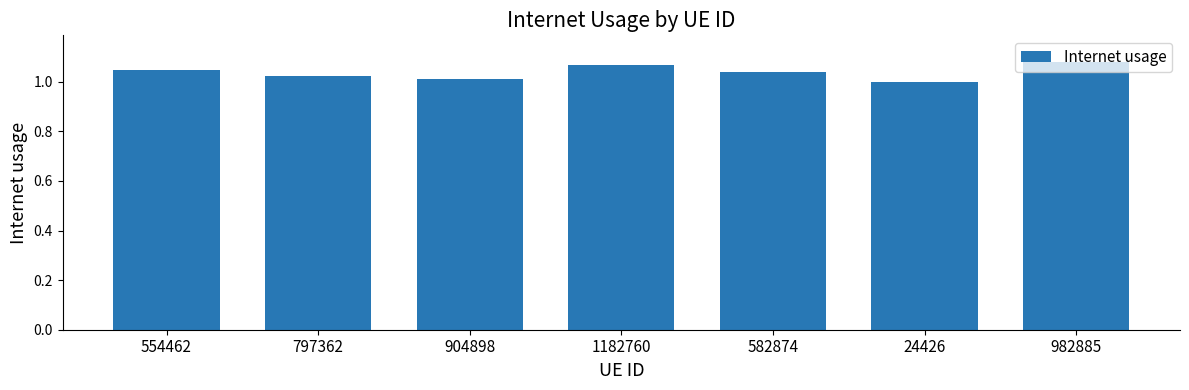

What is the sum of all values?

7.3